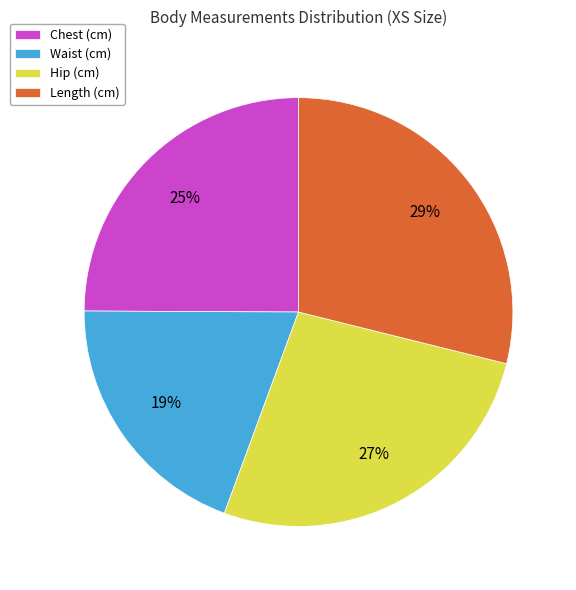

What percentage is the Waist (cm) slice, to the nearest percent?

19%